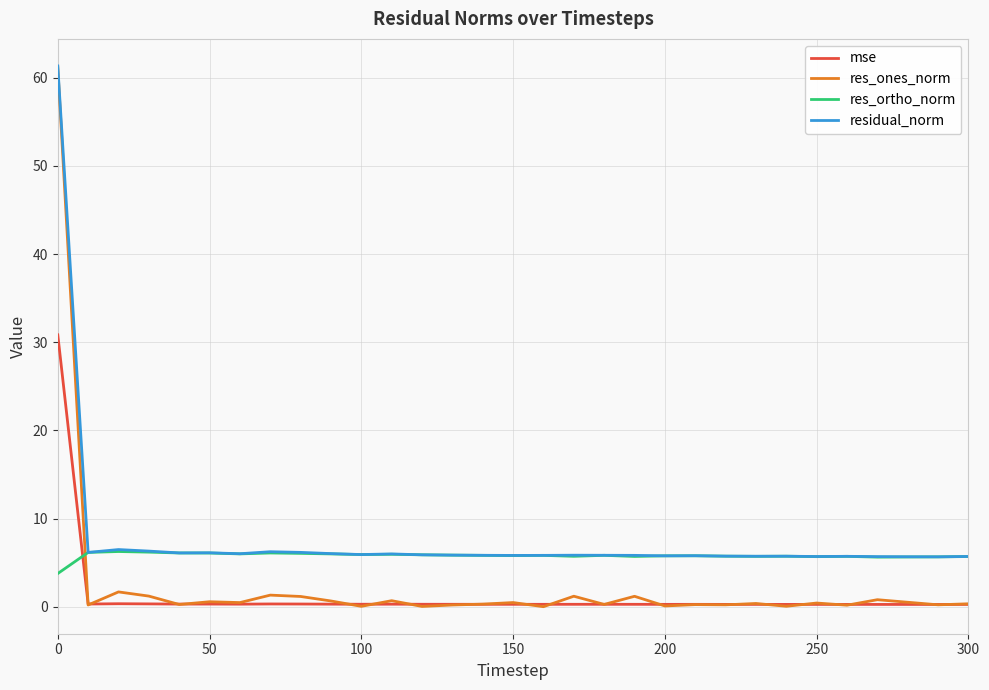

What is the lowest value of the residual_norm series?

5.7